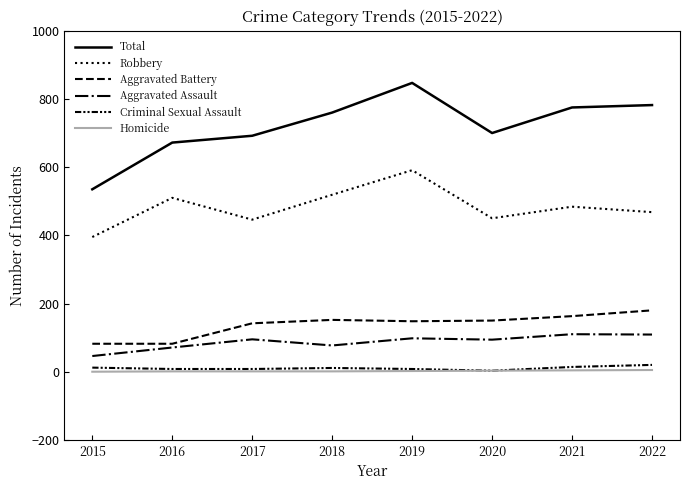

Reading right to left, extract all data points from this chart.

Total: 2022=782	2021=775	2020=700	2019=847	2018=760	2017=692	2016=672	2015=535
Robbery: 2022=468	2021=484	2020=450	2019=591	2018=519	2017=446	2016=510	2015=395
Aggravated Battery: 2022=180	2021=163	2020=150	2019=148	2018=152	2017=142	2016=82	2015=82
Aggravated Assault: 2022=109	2021=110	2020=94	2019=98	2018=77	2017=95	2016=71	2015=46
Criminal Sexual Assault: 2022=20	2021=14	2020=3	2019=8	2018=11	2017=8	2016=8	2015=12
Homicide: 2022=5	2021=4	2020=3	2019=2	2018=1	2017=1	2016=1	2015=0